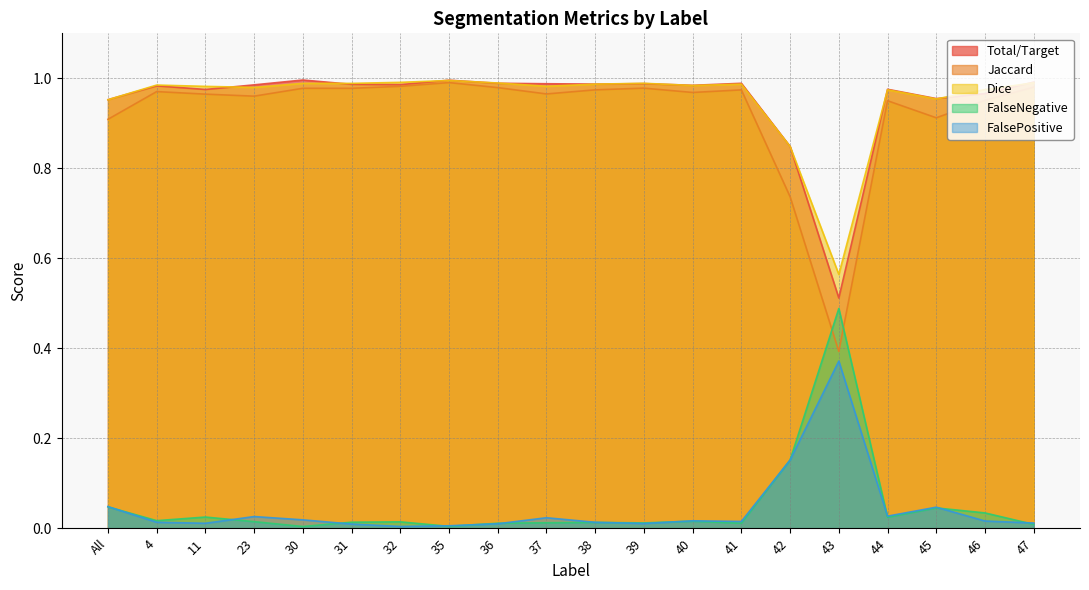

What is the average value of the Dice series?

1.0